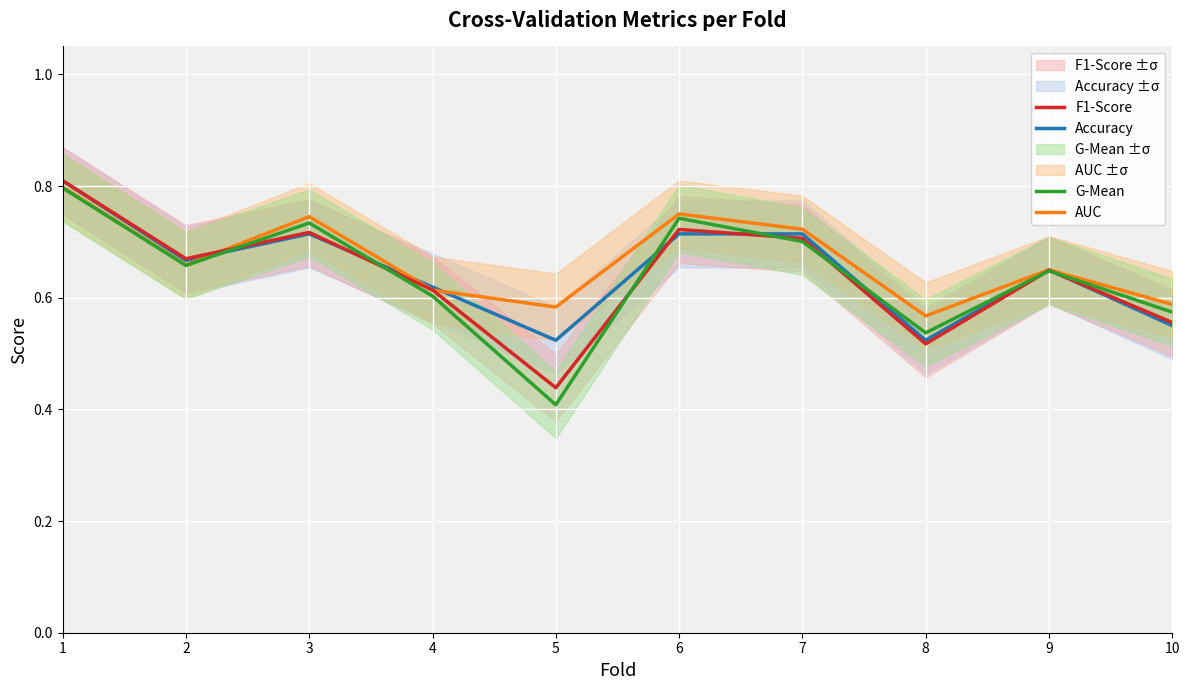

Which has a higher value, 5 or 7?

7